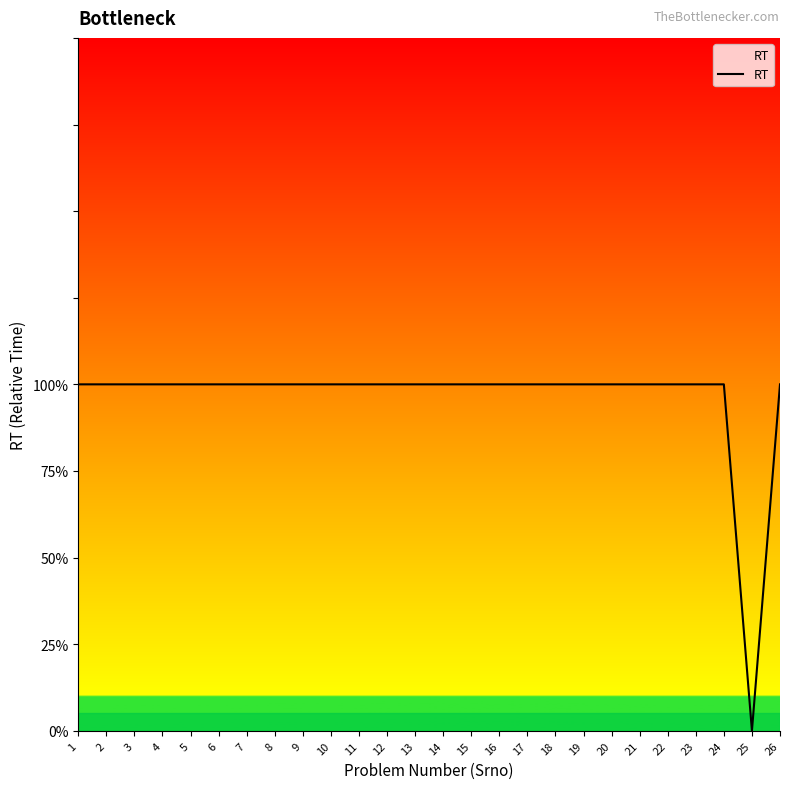

Does the chart display data point markers on the line(s)?

No